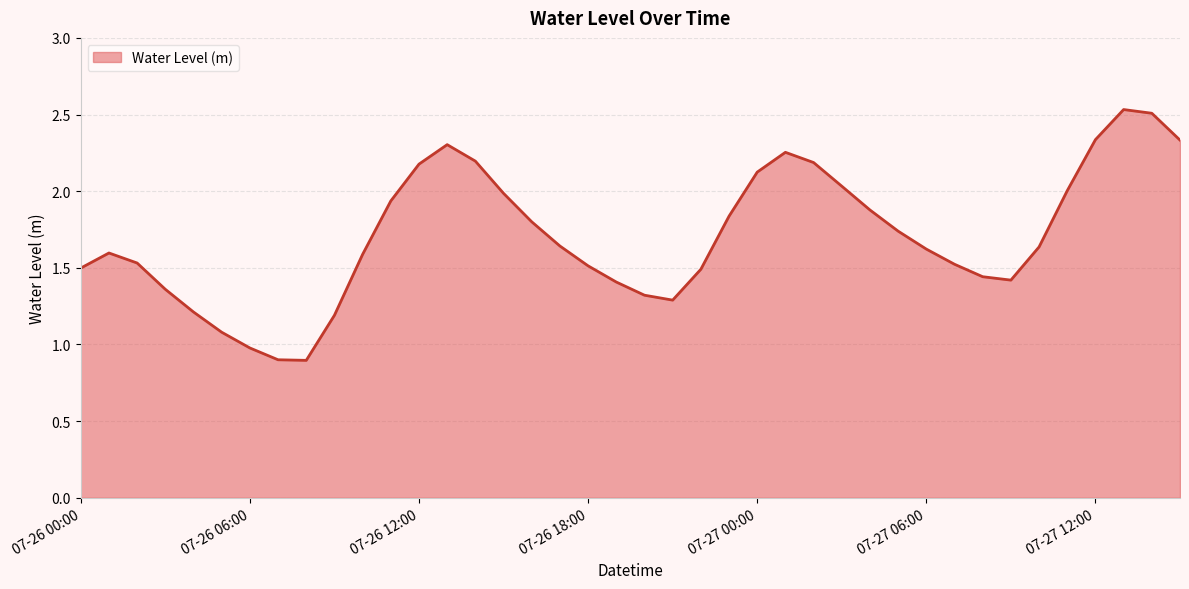

What is the minimum value shown in the chart?

0.9